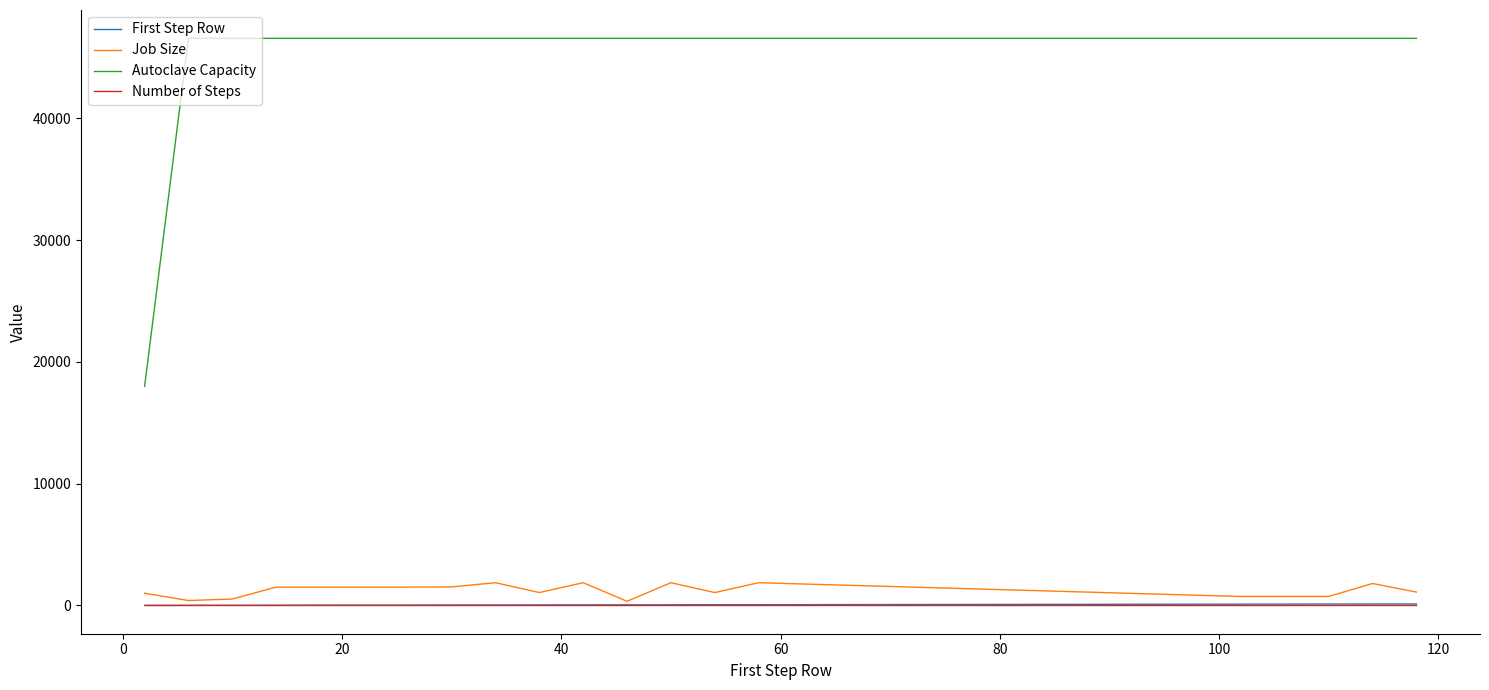

What is the highest value of the Job Size series?

1862.2